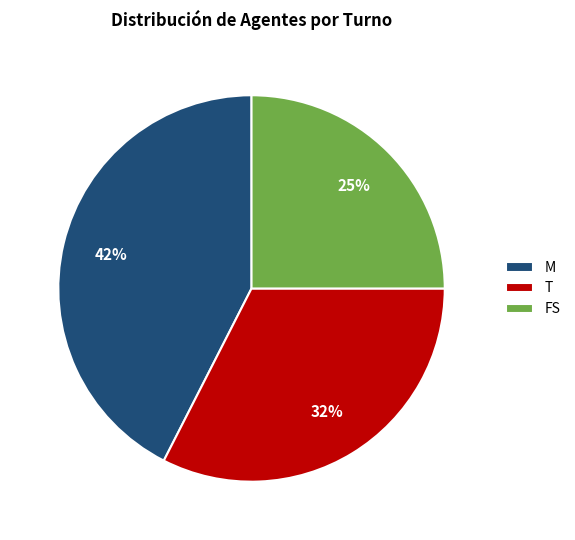

Does any single category account for the majority?

No